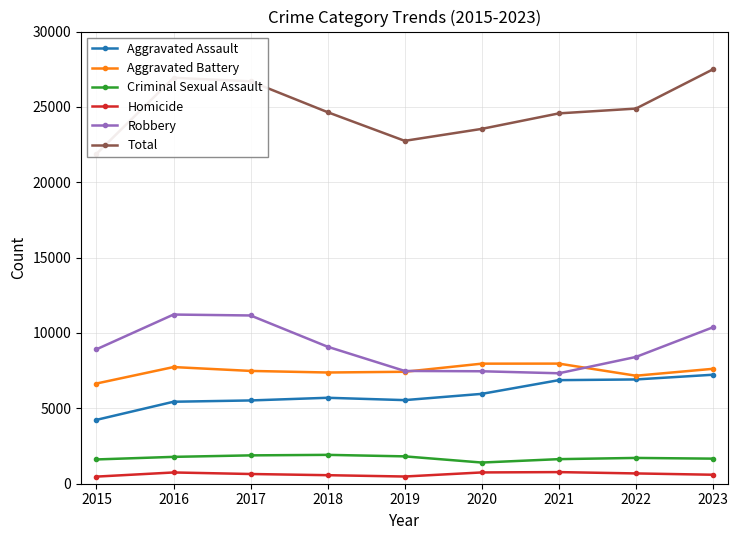

How many values in the Homicide series exceed 645?

4